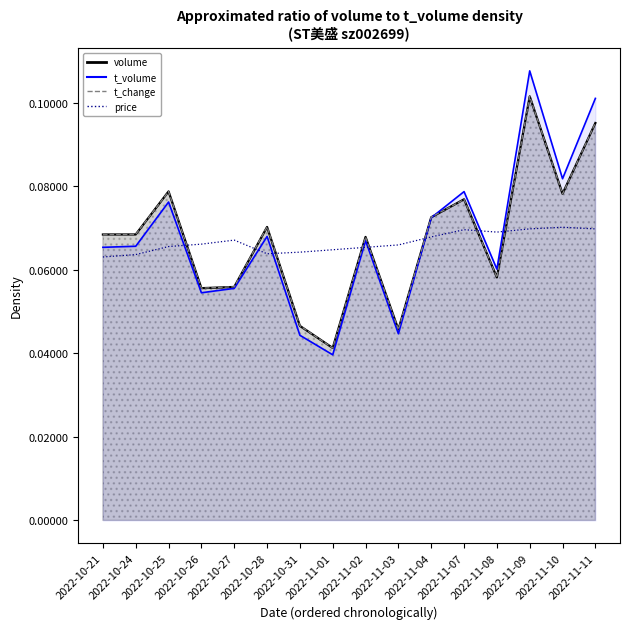

At how many categories does at least one series exceed 0?

16